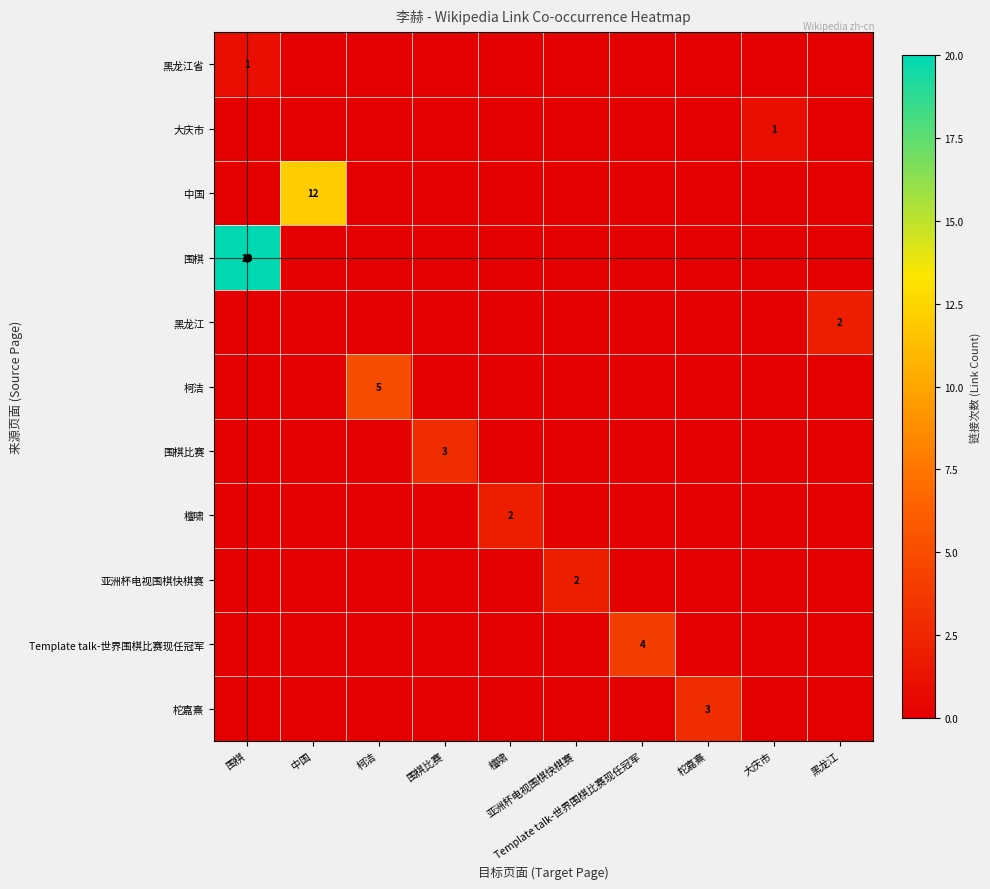

Is the value of 黑龙江 at 围棋比赛 greater than the value of 柯洁 at 柯洁?

No